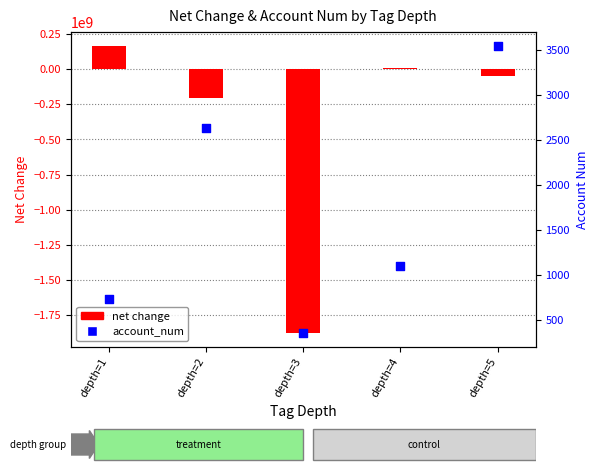

Which series has the largest total across all categories?

account_num